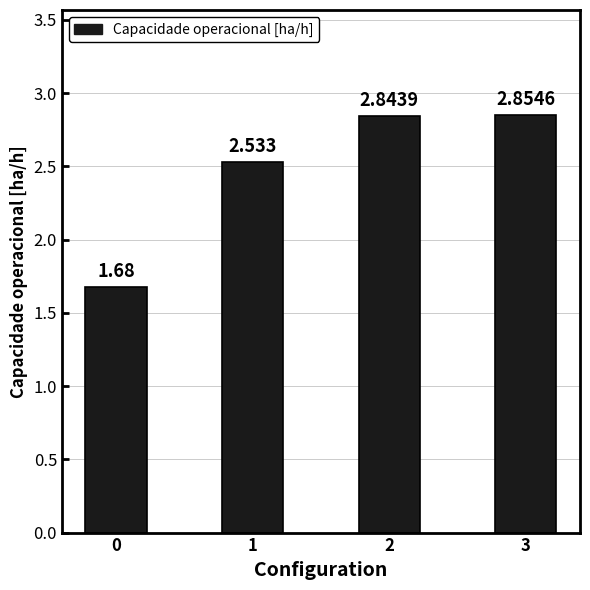

Does the chart contain stacked bars?

No